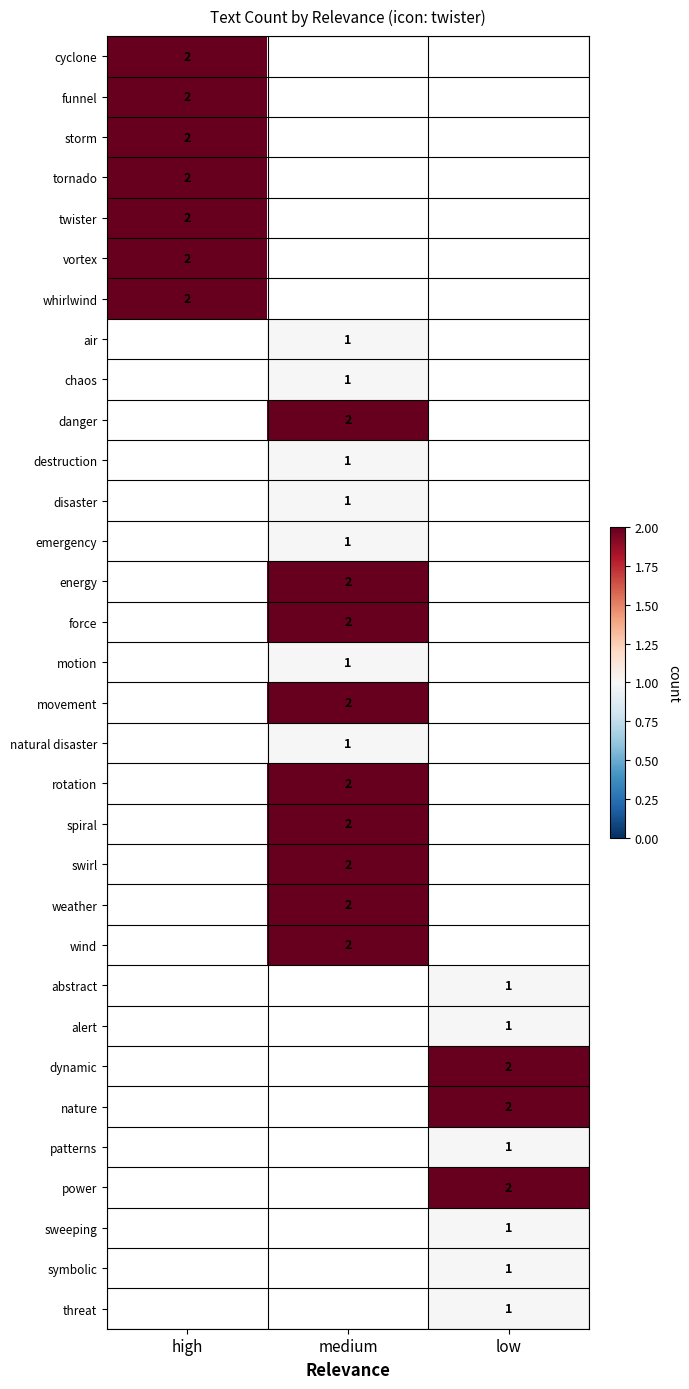

At how many categories does at least one series exceed 1?

3